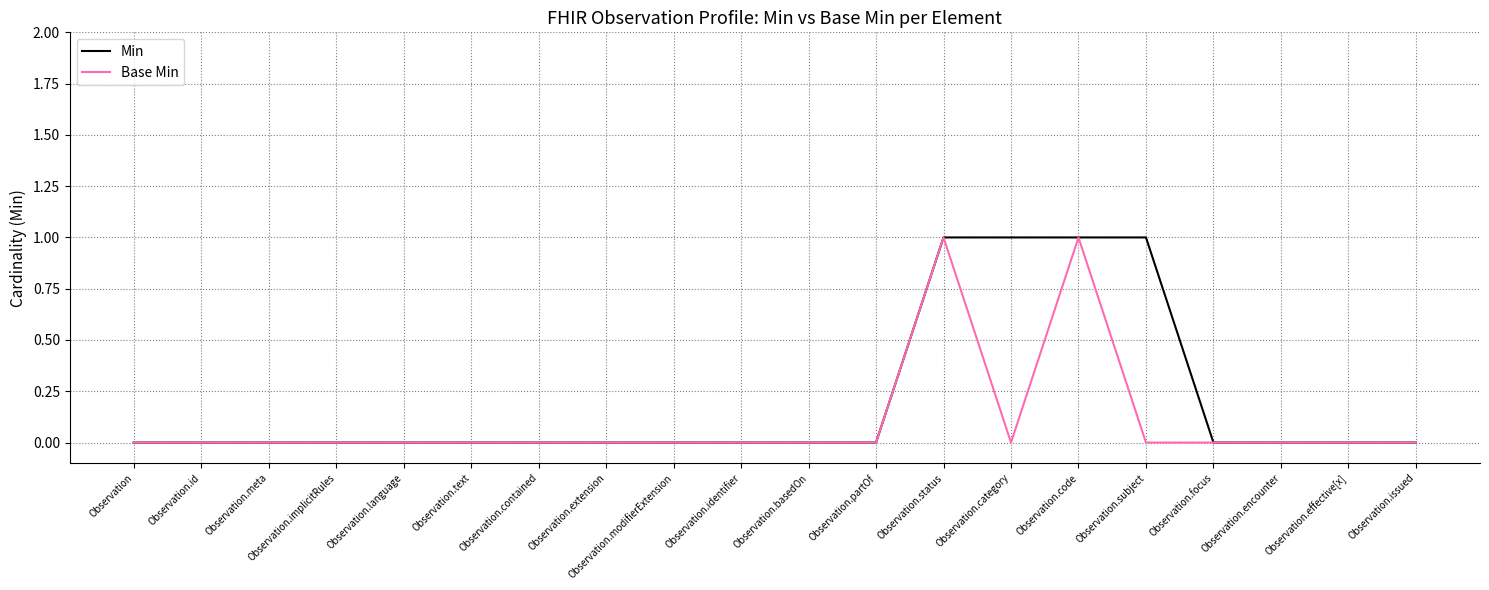

List the series in order of their overall mean, highest first.

Min, Base Min